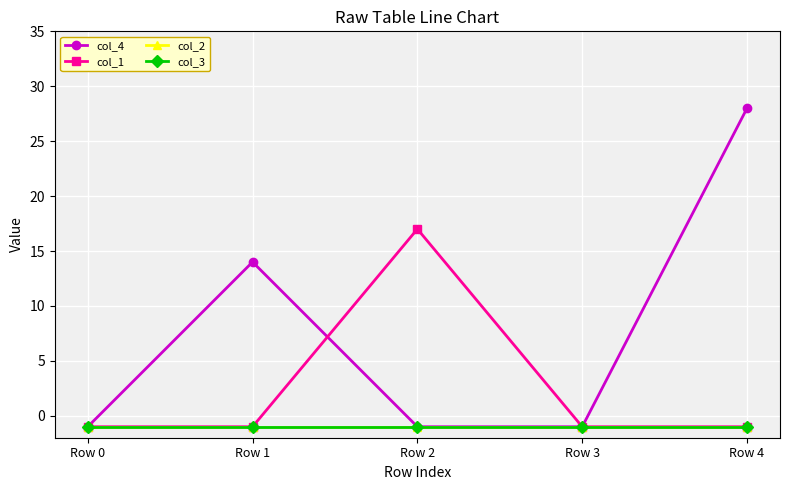

Reading left to right, list all the values displayed in this chart.

col_4: Row 0=-1	Row 1=14	Row 2=-1	Row 3=-1	Row 4=28
col_1: Row 0=-1	Row 1=-1	Row 2=17	Row 3=-1	Row 4=-1
col_2: Row 0=-1	Row 1=-1	Row 2=-1	Row 3=-1	Row 4=-1
col_3: Row 0=-1	Row 1=-1	Row 2=-1	Row 3=-1	Row 4=-1